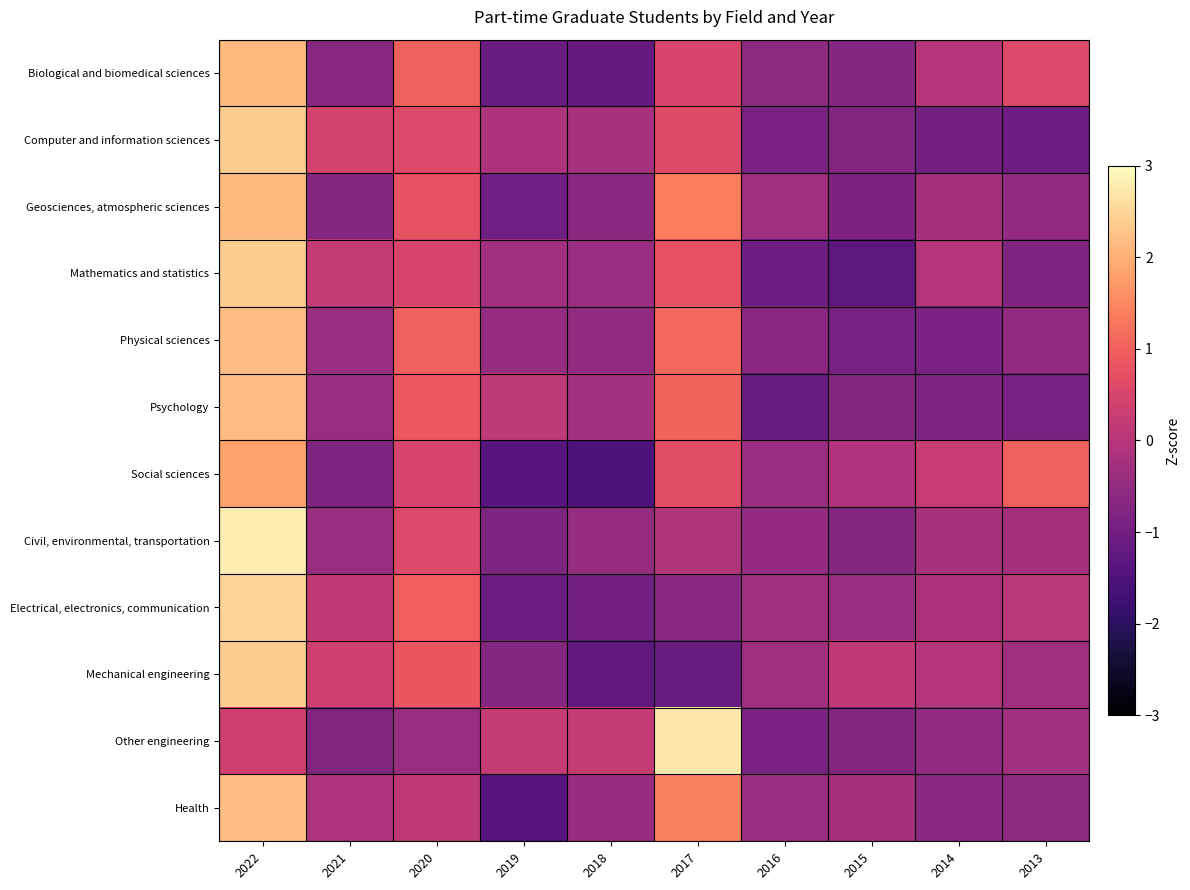

List the series in order of their peak value, highest first.

Civil, environmental, transportation, Other engineering, Electrical, electronics, communication, Mechanical engineering, Computer and information sciences, Mathematics and statistics, Physical sciences, Health, Psychology, Geosciences, atmospheric sciences, Biological and biomedical sciences, Social sciences